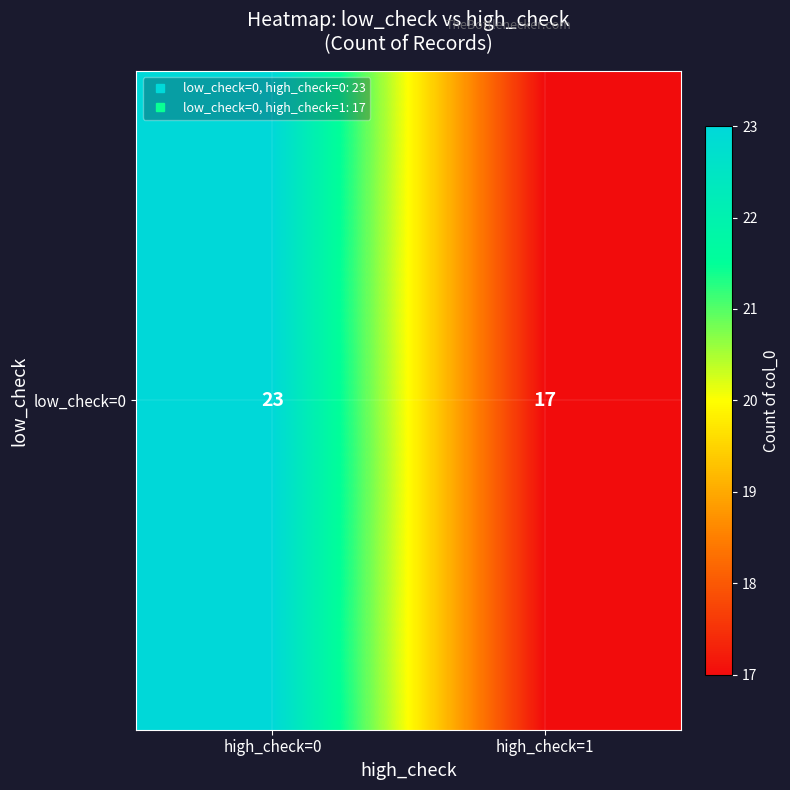

What is the difference between the values at high_check=1 and high_check=0?

6